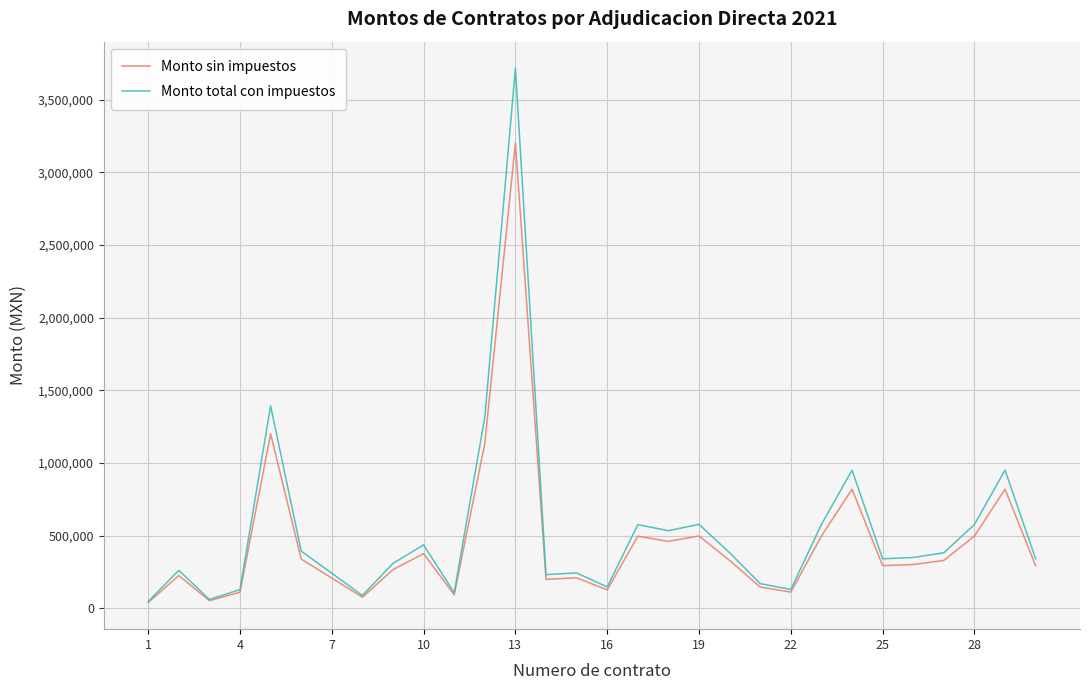

Rank the series by their maximum value, from lowest to highest.

Monto sin impuestos, Monto total con impuestos